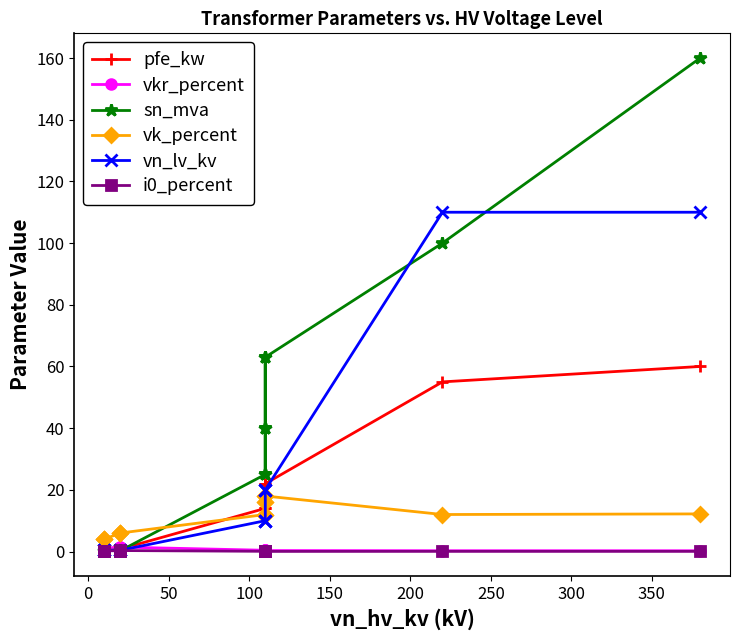

What is the average value of the sn_mva series?

37.0